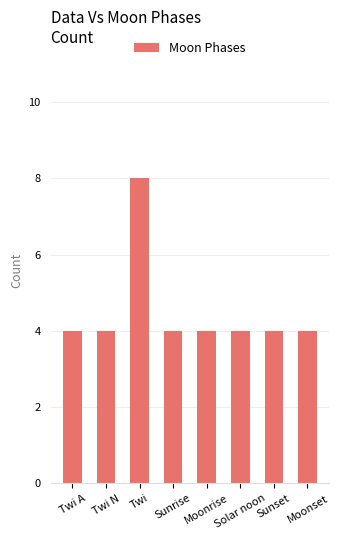

How many categories are shown in the chart?

8